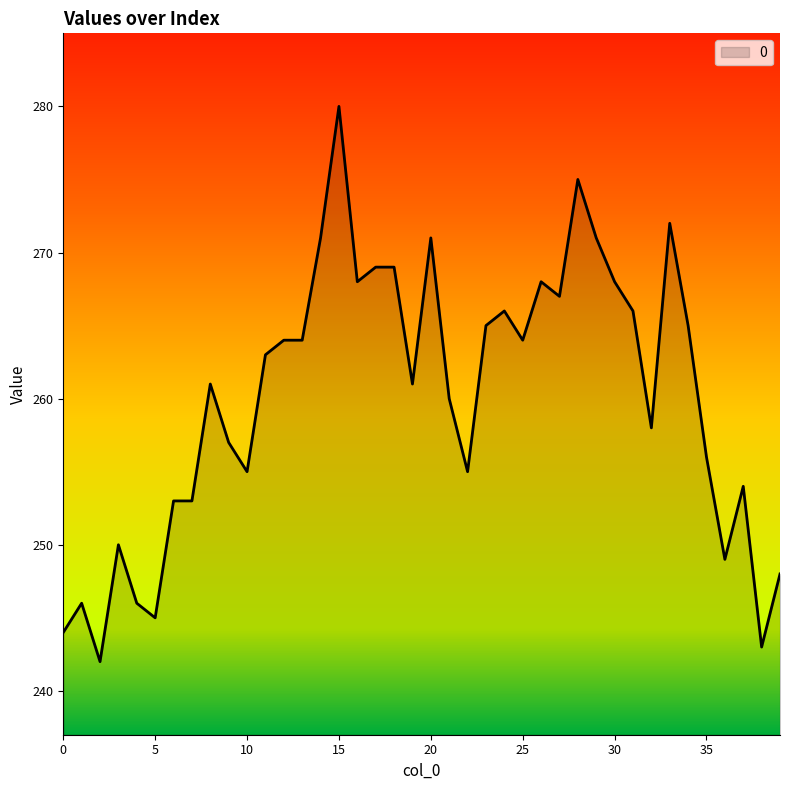

What is the difference between the maximum and minimum values?

38